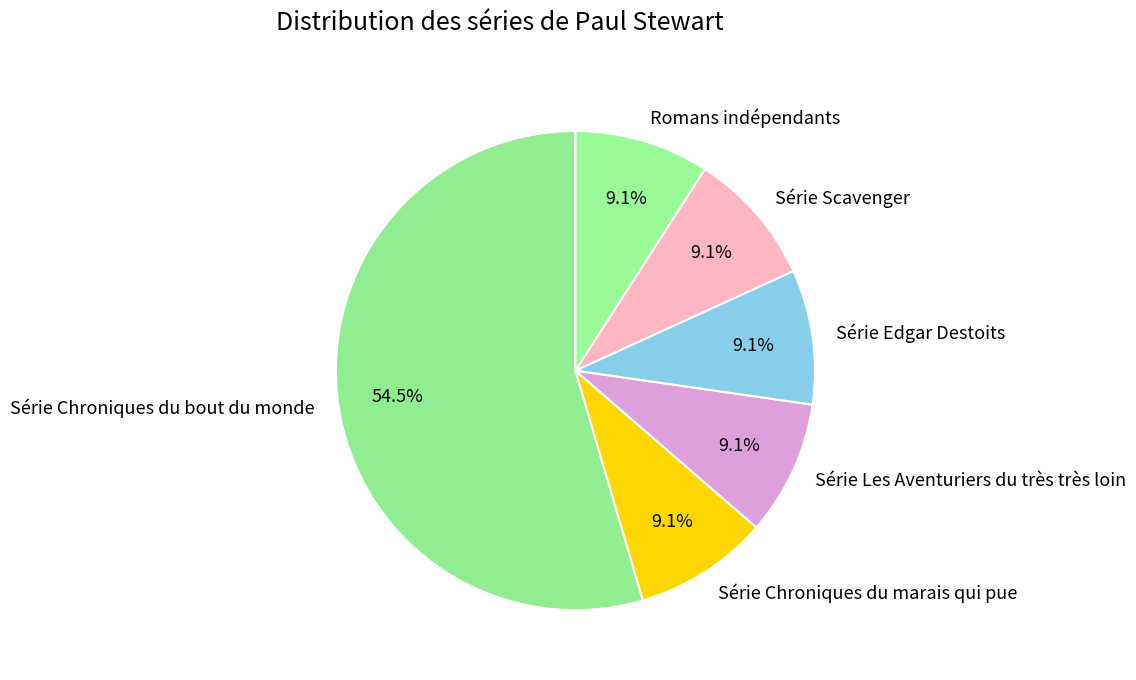

To the nearest percent, what is the difference between the largest and smallest slice percentages?

45%